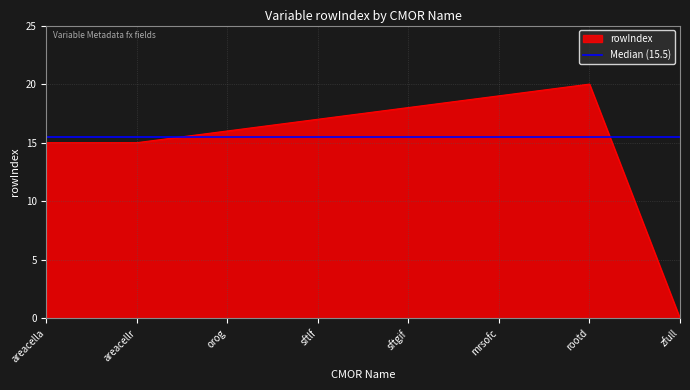

How many interior local peaks (higher than both neighbors) does the data have?

1